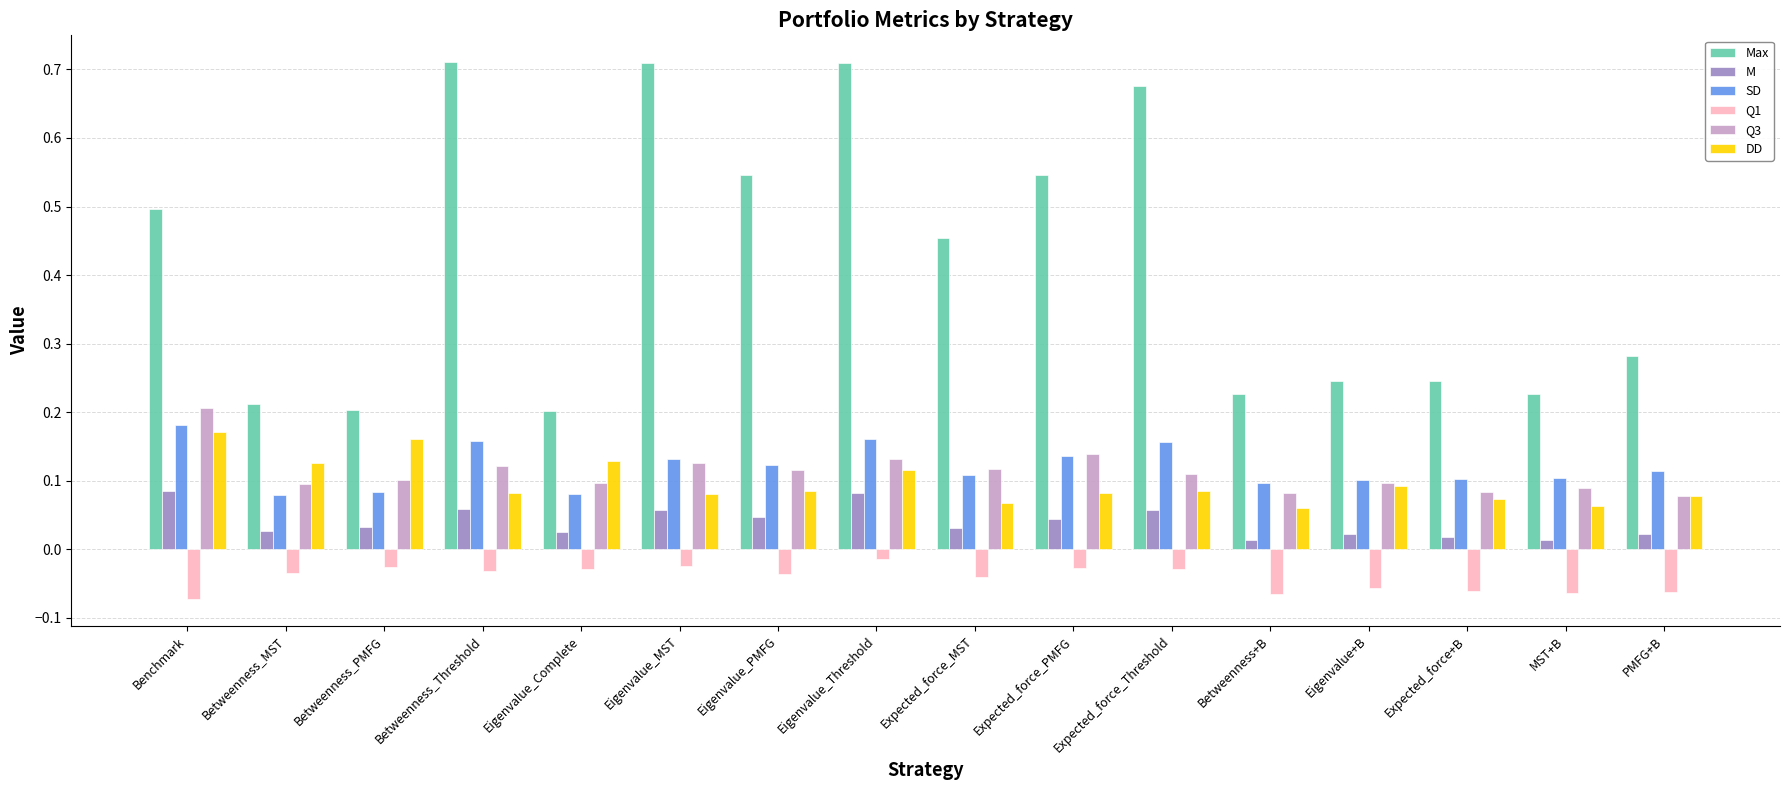

Is the value of M at Expected_force+B greater than the value of SD at Expected_force_Threshold?

No